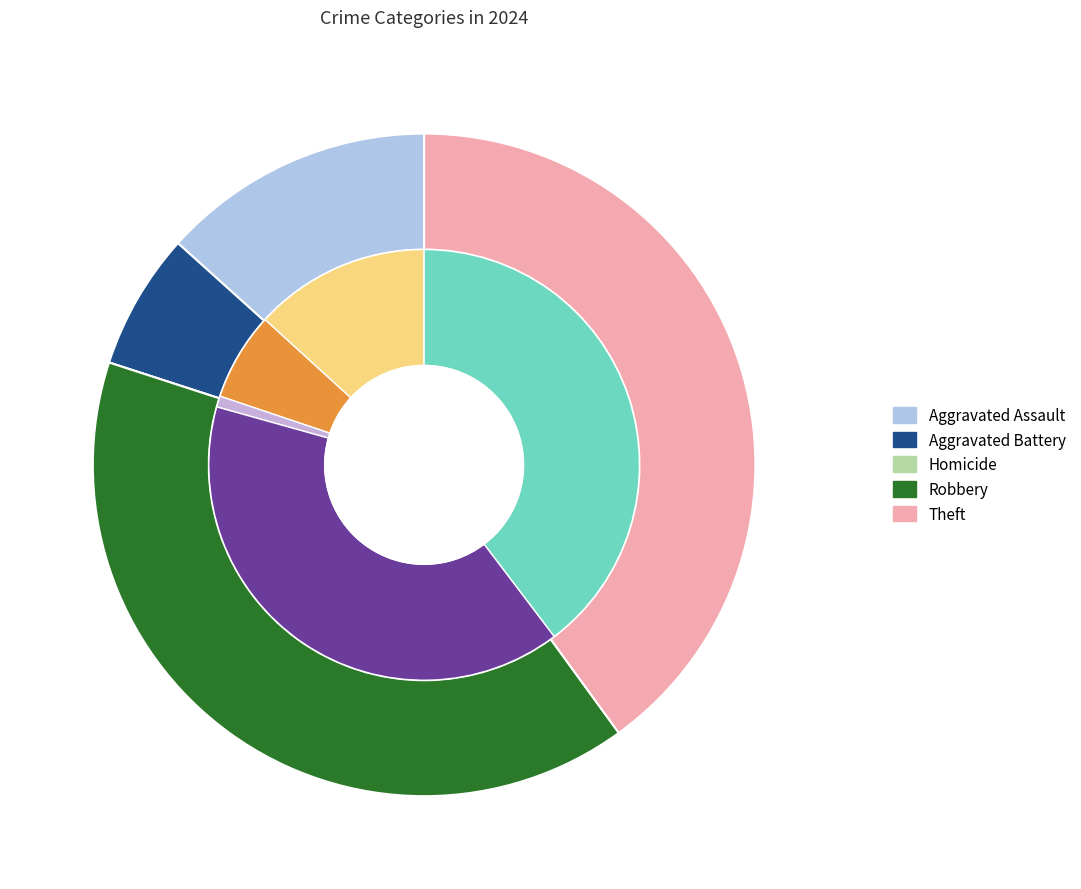

Count the number of slices in the pie.

5